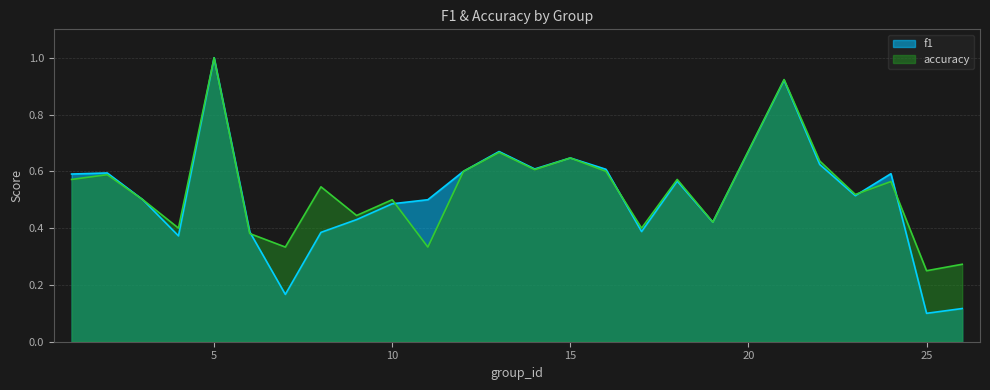

How many lines are shown in the chart?

2